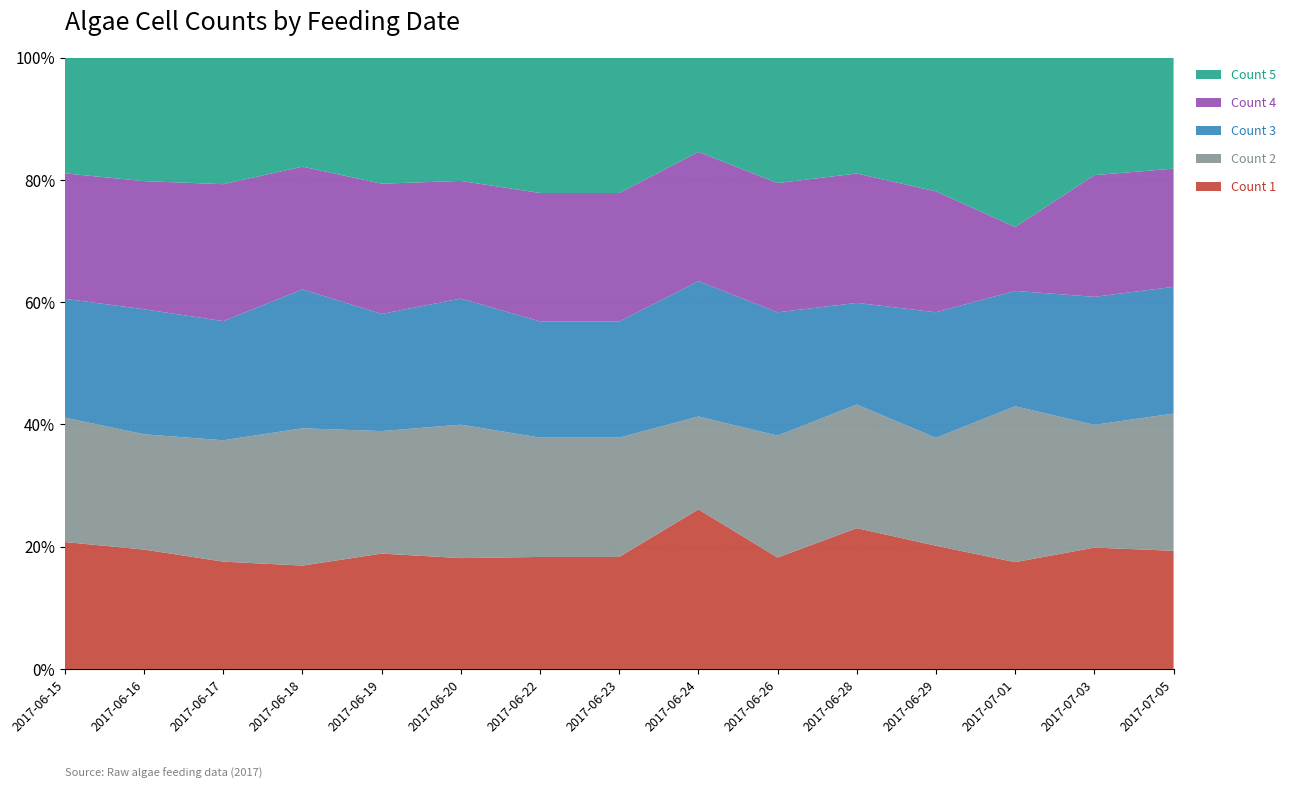

Reading left to right, transcribe all the data shown in this chart.

Count 1: 2017-06-15=250	2017-06-16=232	2017-06-17=145	2017-06-18=128	2017-06-19=194	2017-06-20=196	2017-06-22=321	2017-06-23=321	2017-06-24=237	2017-06-26=318	2017-06-28=345	2017-06-29=105	2017-07-01=87	2017-07-03=348	2017-07-05=248
Count 2: 2017-06-15=245	2017-06-16=224	2017-06-17=164	2017-06-18=170	2017-06-19=206	2017-06-20=236	2017-06-22=342	2017-06-23=342	2017-06-24=138	2017-06-26=348	2017-06-28=303	2017-06-29=92	2017-07-01=127	2017-07-03=352	2017-07-05=288
Count 3: 2017-06-15=234	2017-06-16=243	2017-06-17=161	2017-06-18=172	2017-06-19=197	2017-06-20=223	2017-06-22=333	2017-06-23=333	2017-06-24=201	2017-06-26=352	2017-06-28=249	2017-06-29=107	2017-07-01=94	2017-07-03=367	2017-07-05=266
Count 4: 2017-06-15=247	2017-06-16=249	2017-06-17=185	2017-06-18=152	2017-06-19=219	2017-06-20=208	2017-06-22=368	2017-06-23=368	2017-06-24=192	2017-06-26=369	2017-06-28=317	2017-06-29=103	2017-07-01=52	2017-07-03=349	2017-07-05=248
Count 5: 2017-06-15=228	2017-06-16=240	2017-06-17=171	2017-06-18=135	2017-06-19=212	2017-06-20=218	2017-06-22=388	2017-06-23=388	2017-06-24=140	2017-06-26=358	2017-06-28=284	2017-06-29=114	2017-07-01=138	2017-07-03=337	2017-07-05=233